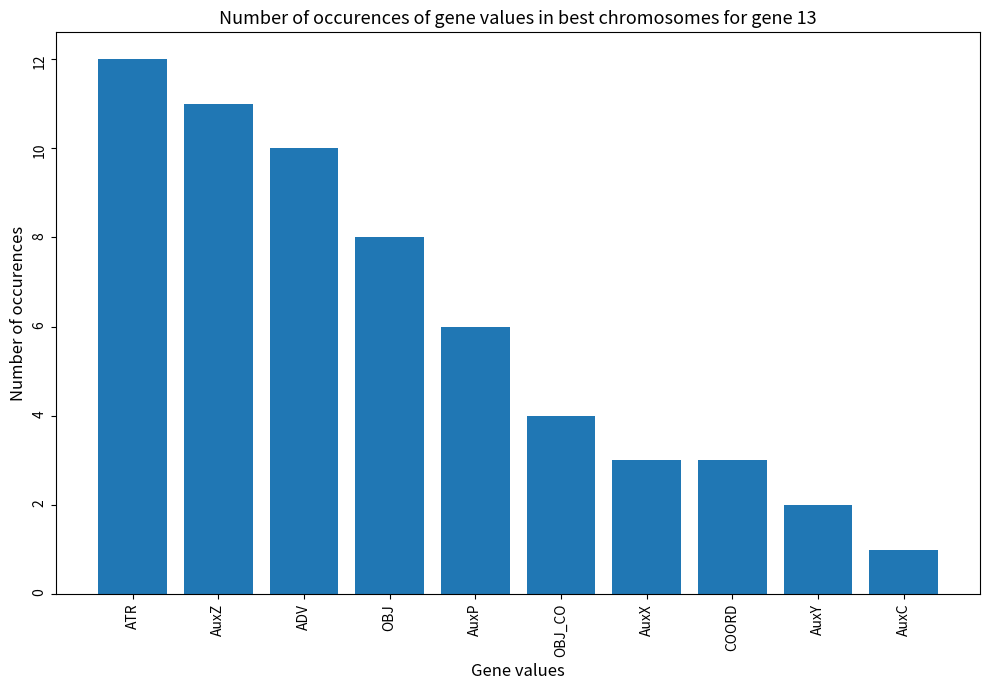

Count the number of data series in this chart.

1